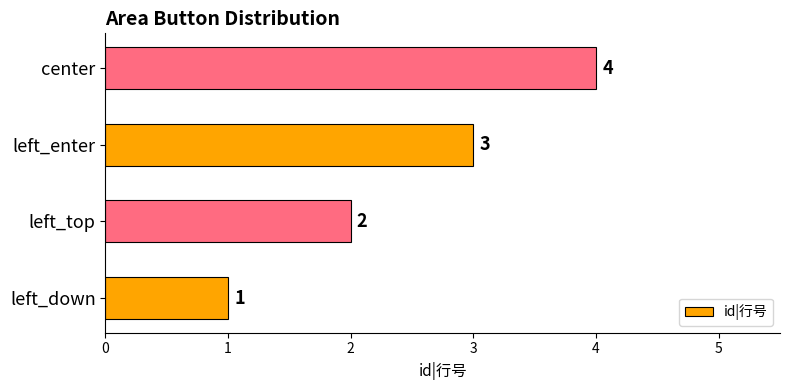

What is the sum of the values at left_down and left_enter?

4